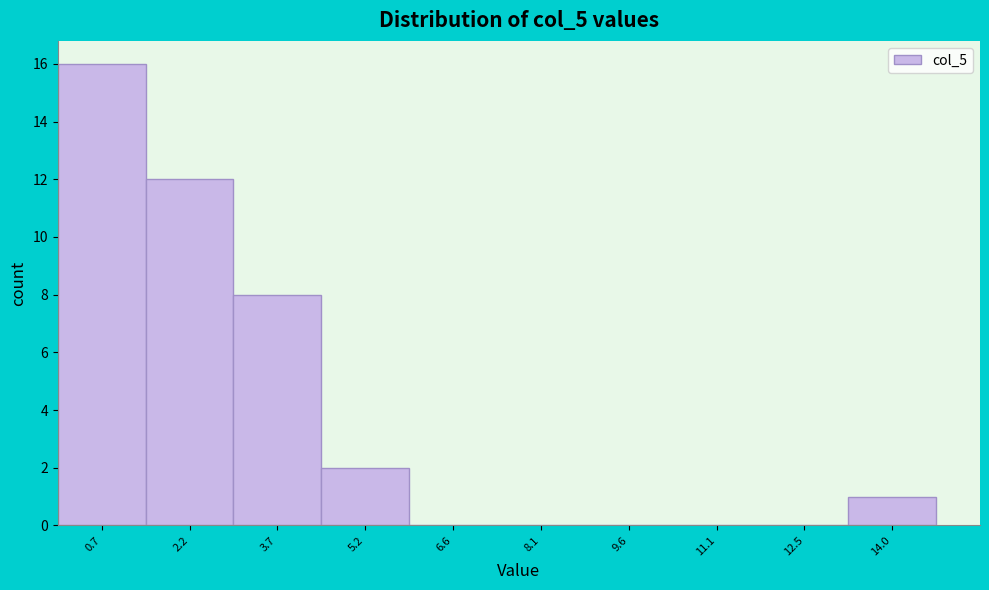

Reading left to right, transcribe this chart: for each bar, give the range it covers on the x-axis and its height. Neither the bar edges nor the heights are printed on the chart, so give them approximately, as read against the axes.

0.0 to 1.4: 16
1.4 to 3.0: 12
3.0 to 4.4: 8
4.4 to 5.8: 2
5.8 to 7.4: 0
7.4 to 8.8: 0
8.8 to 10.4: 0
10.4 to 11.8: 0
11.8 to 13.2: 0
13.2 to 14.8: 1